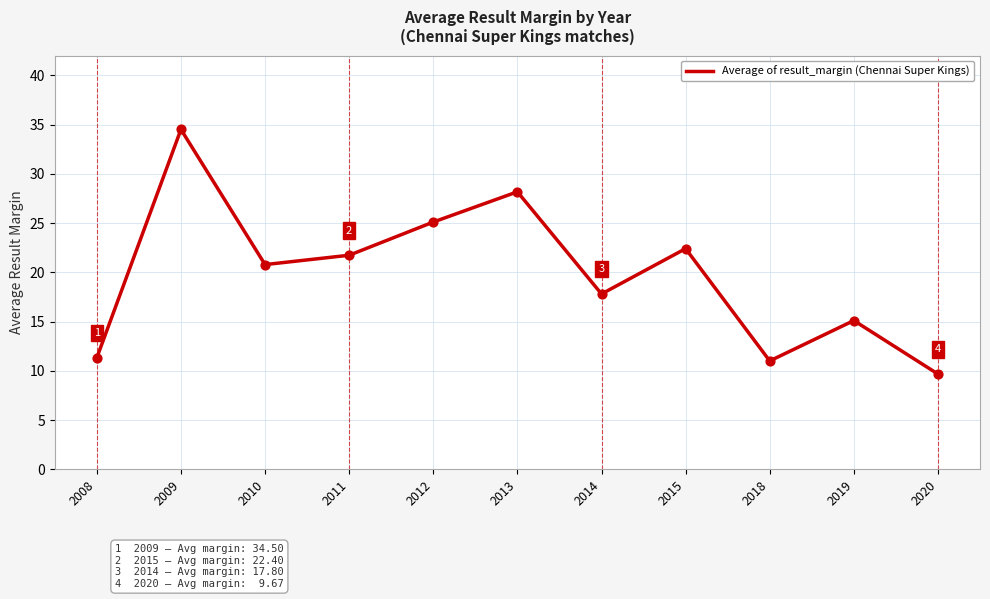

What is the change in value from 2011 to 2015?

+0.7